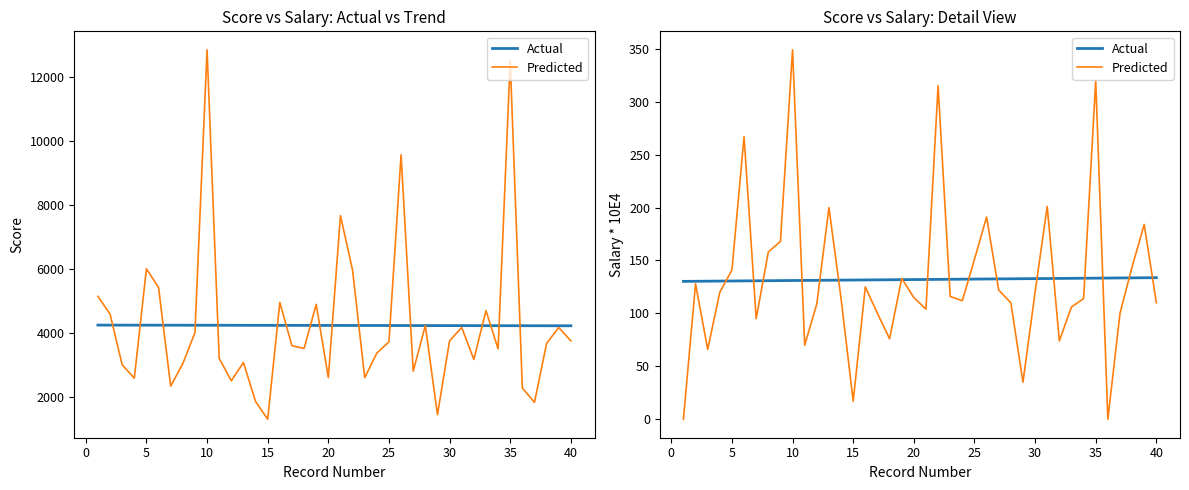

Is this an area chart (filled region under the line)?

No